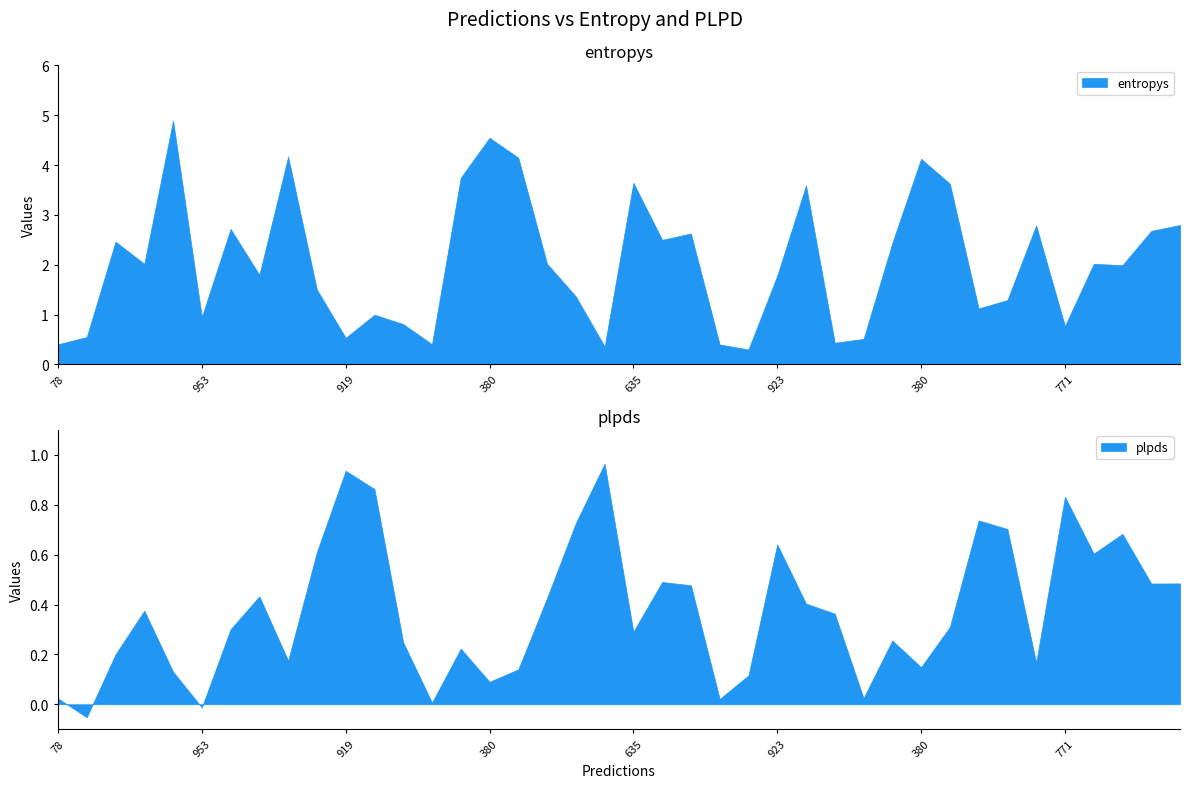

How many interior local valleys does the plpds series have?

12